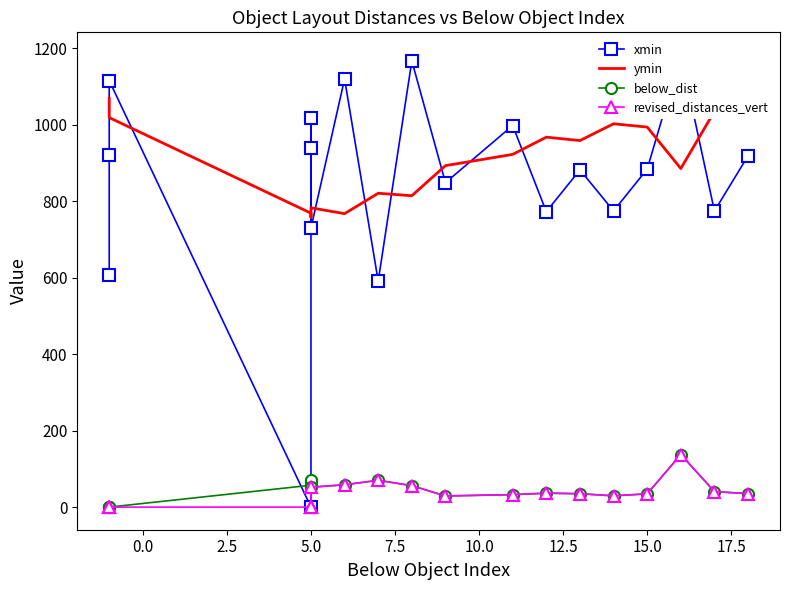

Is it true that revised_distances_vert equals 37.8 at 16?

False